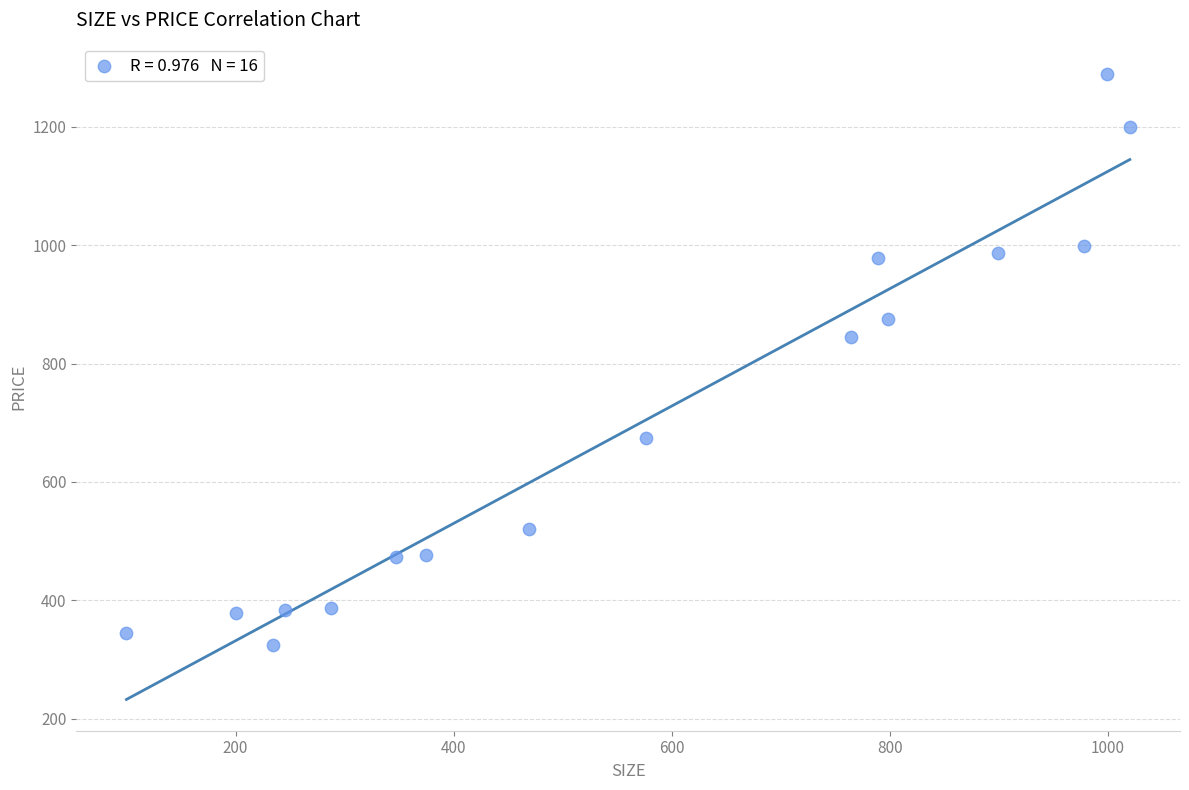

What Y value in the scatter plot is closest to 806?

845